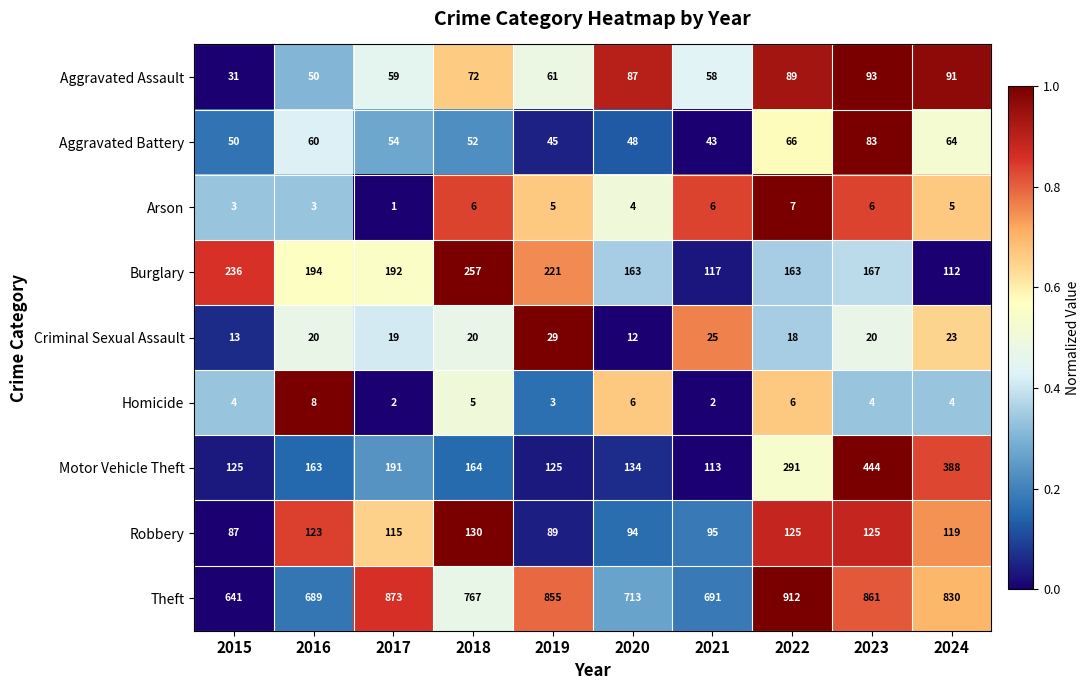

Rank the series by their maximum value, from highest to lowest.

Theft, Motor Vehicle Theft, Burglary, Robbery, Aggravated Assault, Aggravated Battery, Criminal Sexual Assault, Homicide, Arson